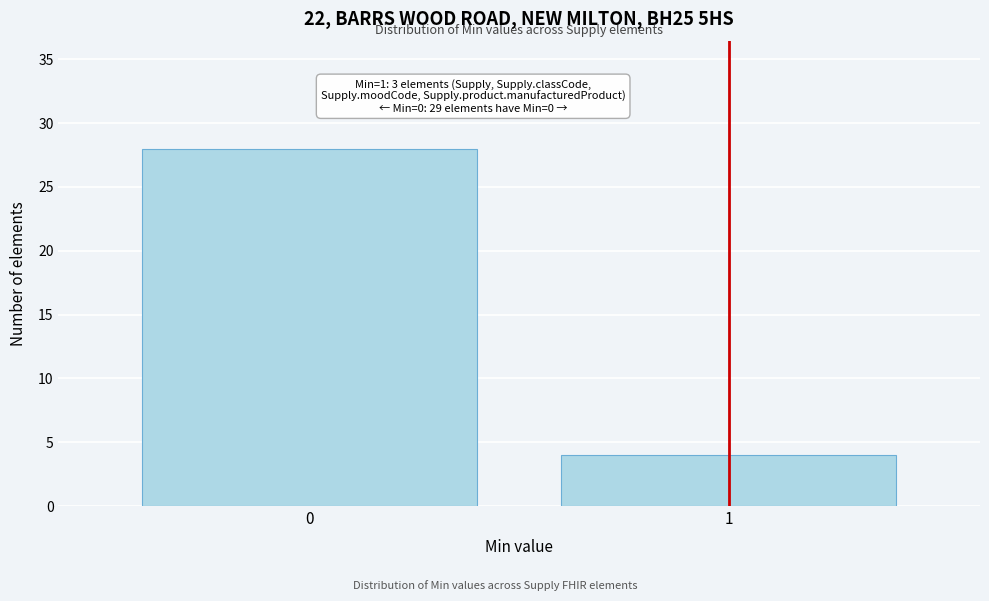

Reading left to right, transcribe all the data shown in this chart.

28	4